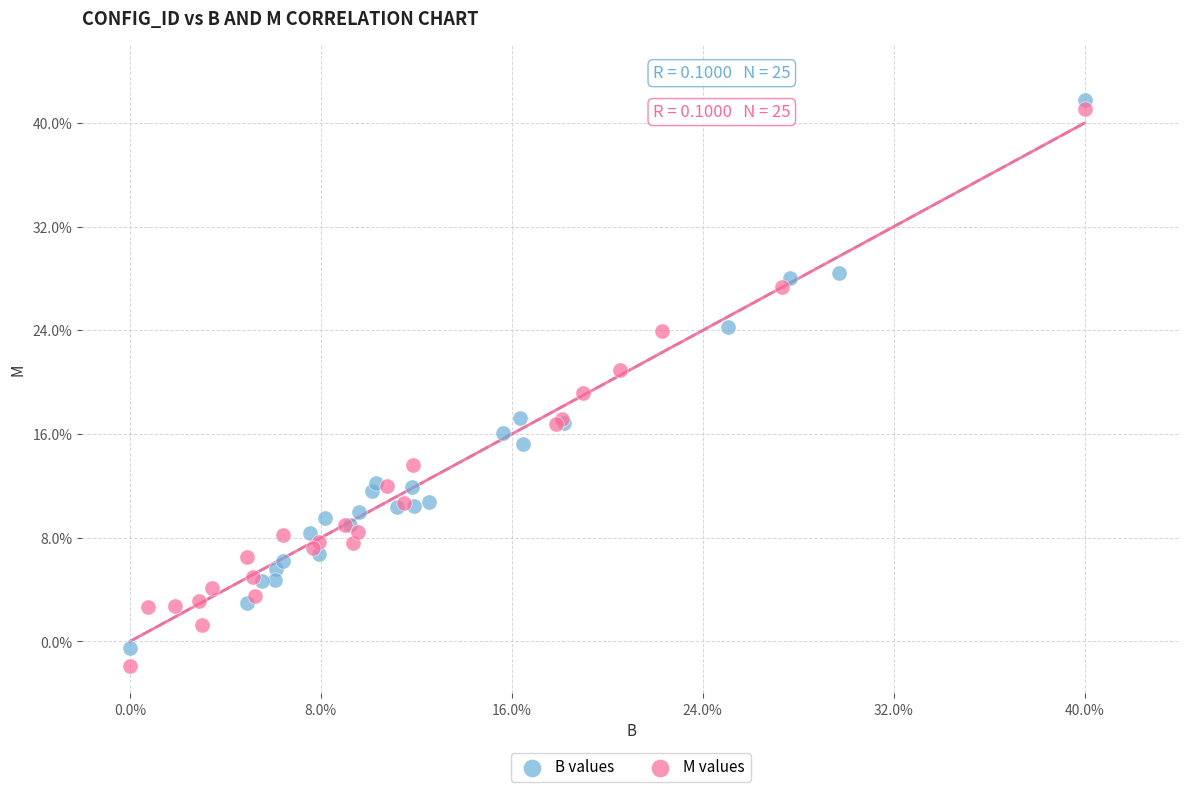

What are all the series names shown in the legend?

B values, M values